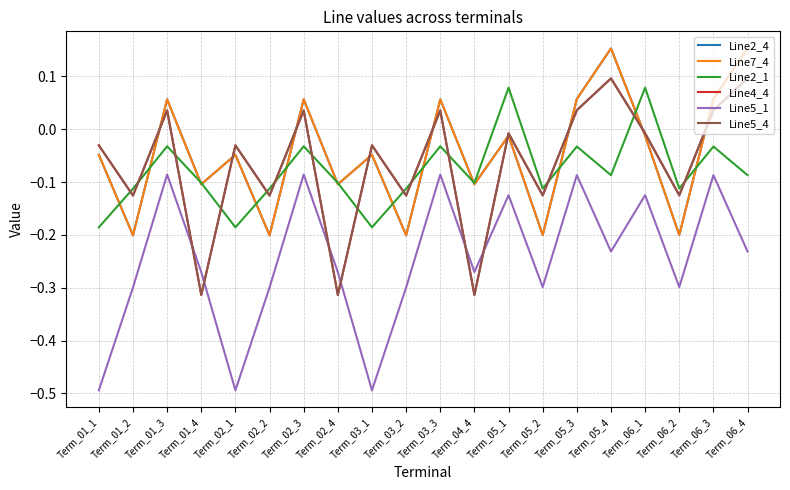

Does the chart have visible grid lines?

Yes